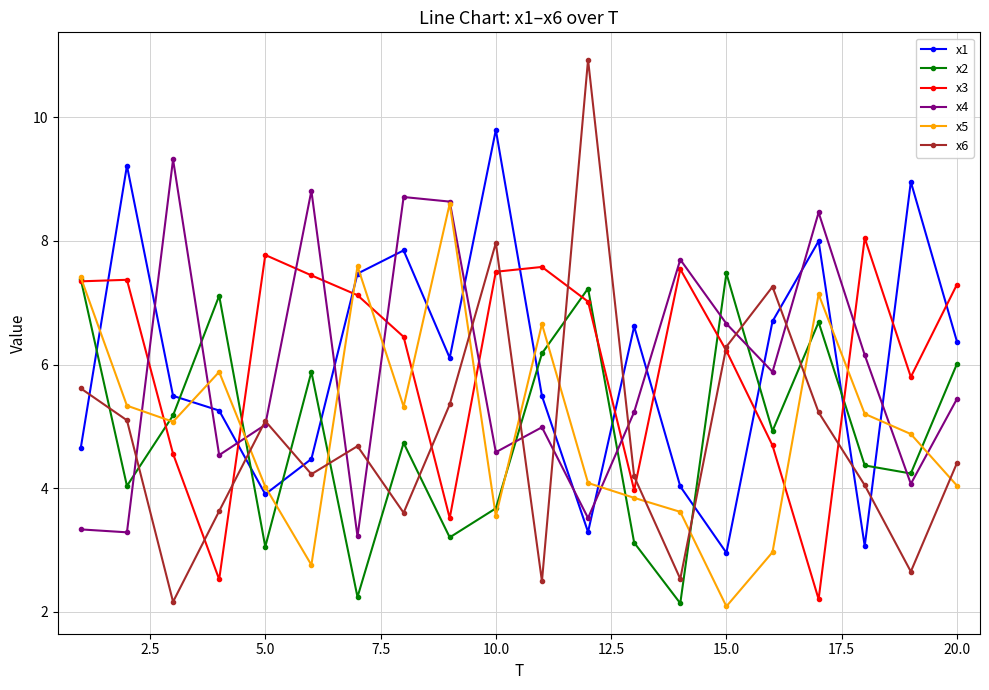

True or false: x1 and x4 intersect in this chart.

True